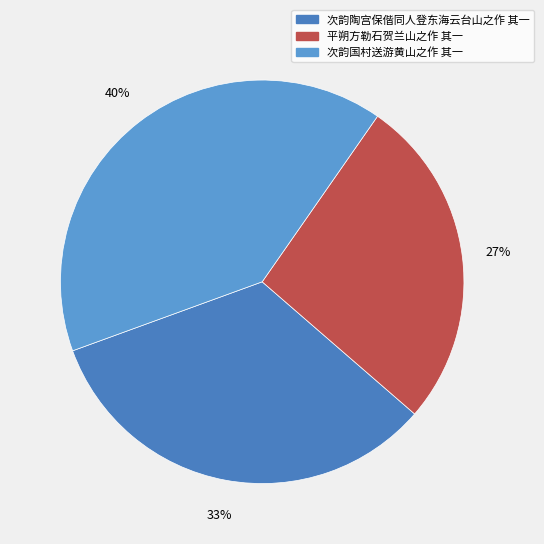

To the nearest percent, what portion does 平朔方勒石贺兰山之作 其一 represent?

27%